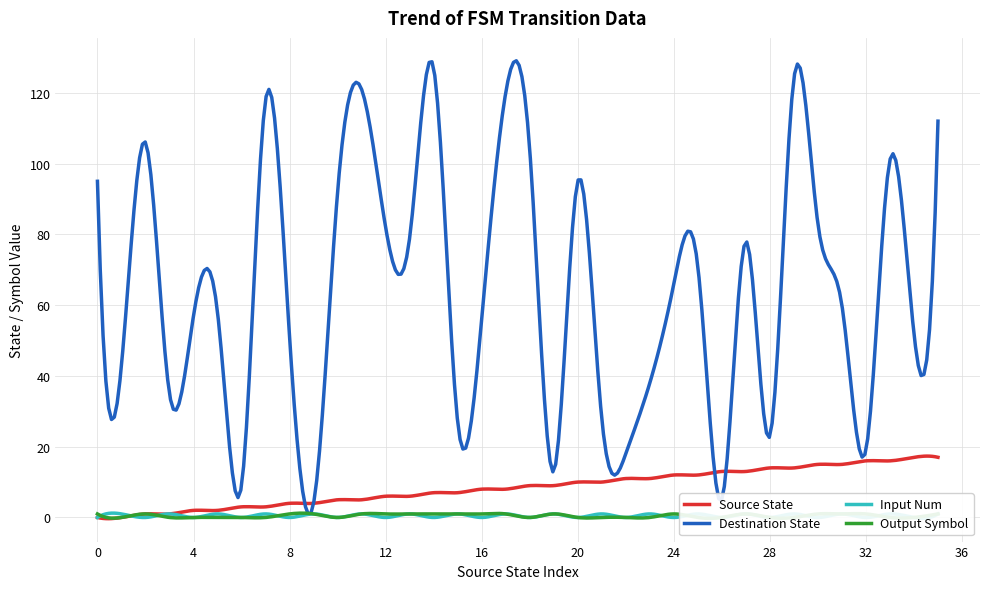

At which label does input_num reach its peak?

1